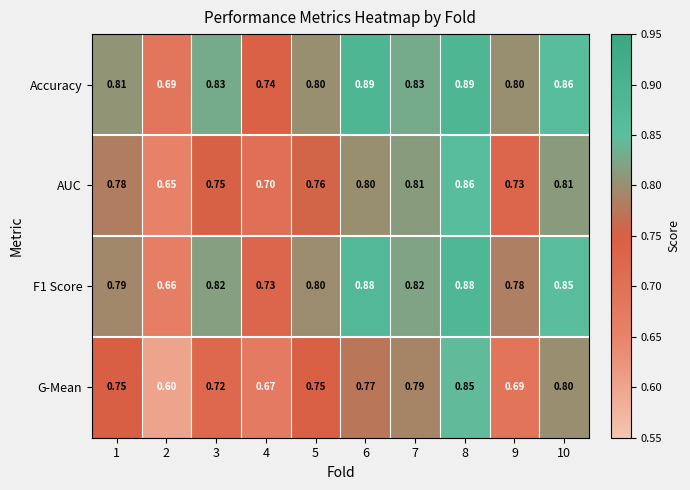

Between 1 and 9, which series saw the biggest shift?

G-Mean